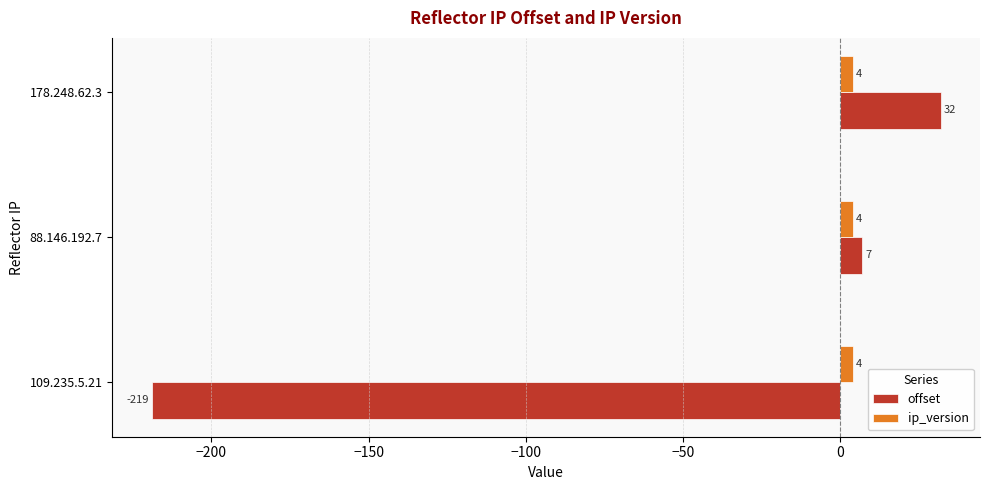

Rank the categories by offset value from lowest to highest.

109.235.5.21, 88.146.192.7, 178.248.62.3